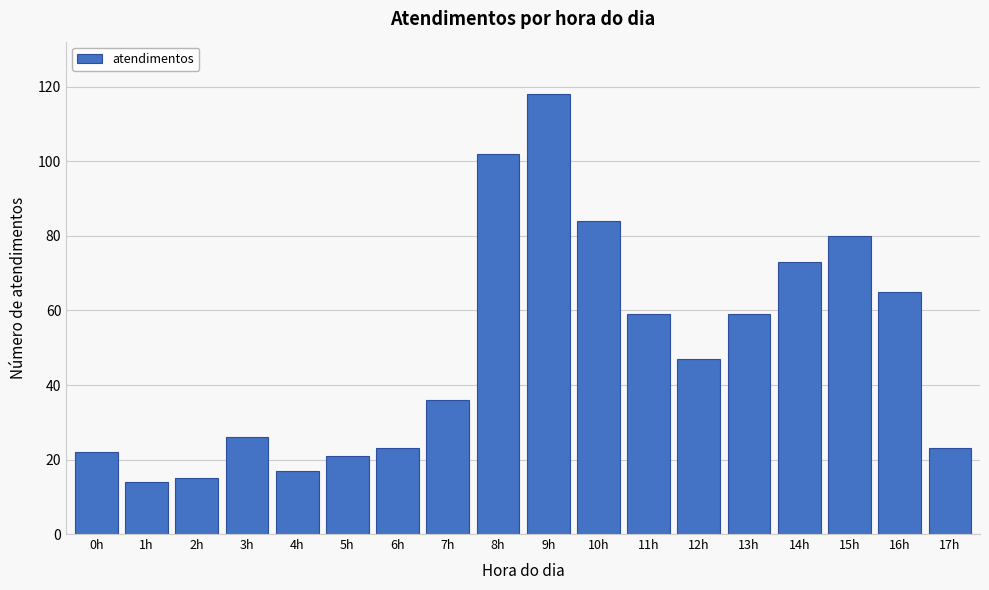

Reading left to right, list all the values displayed in this chart.

22	14	15	26	17	21	23	36	102	118	84	59	47	59	73	80	65	23